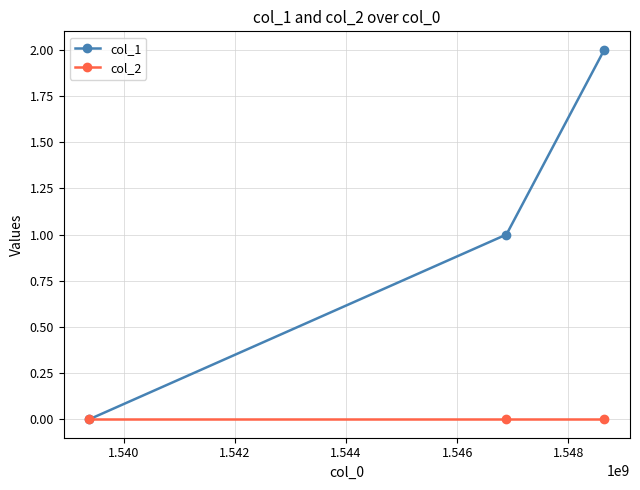

Reading left to right, extract all data points from this chart.

col_1: 0	1	2
col_2: 0	0	0